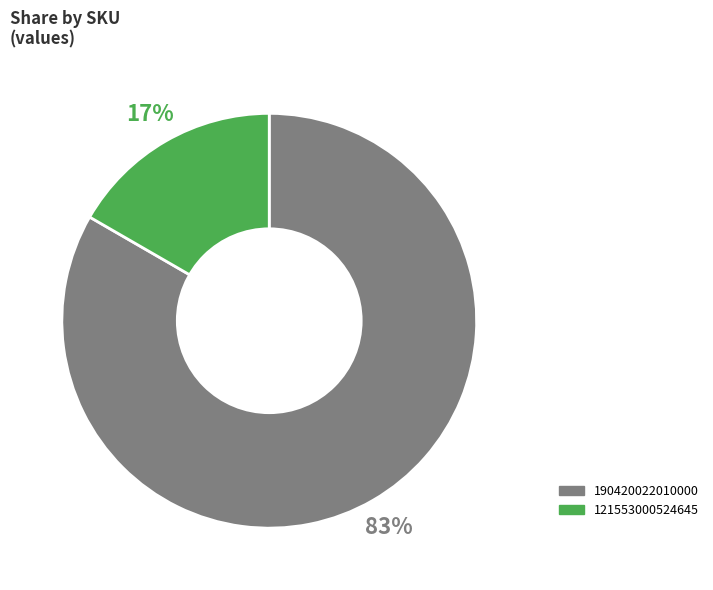

What percentage is the 190420022010000 slice, to the nearest percent?

83%